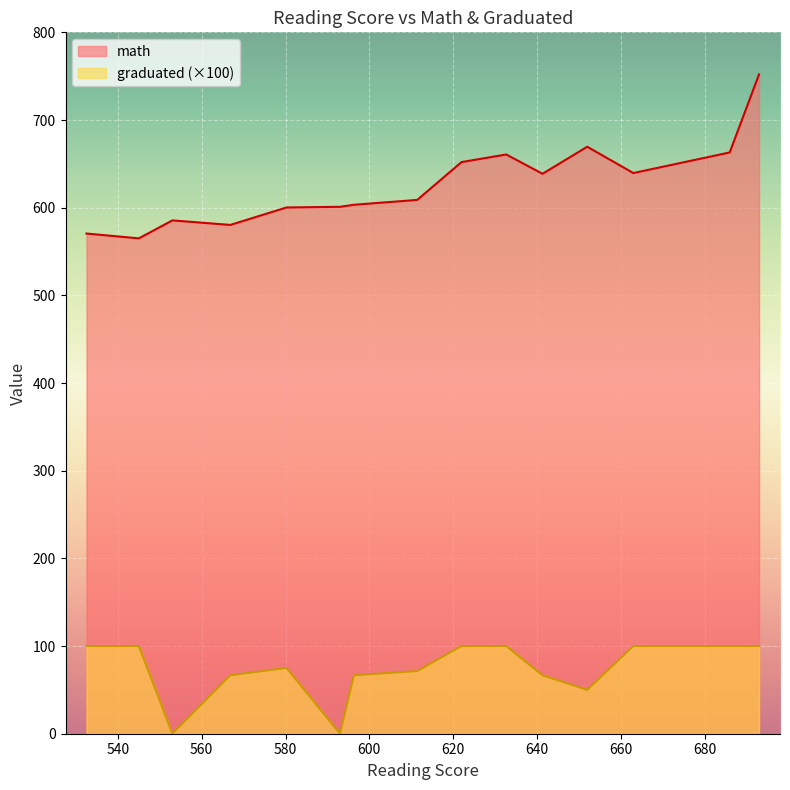

Rank the series by their average value, from lowest to highest.

graduated (×100), math